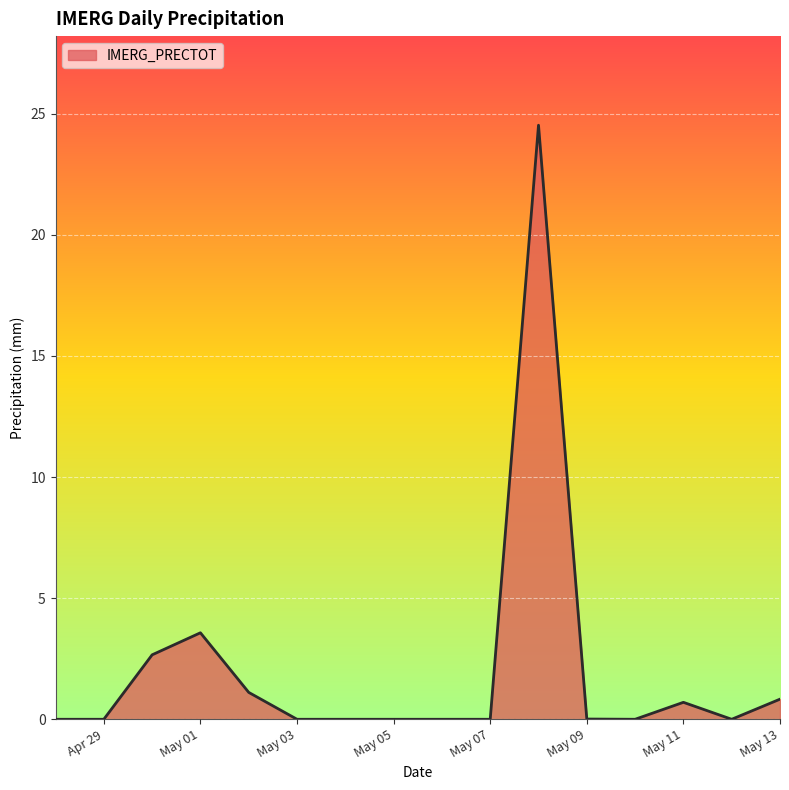

What is the greatest value displayed?

24.5